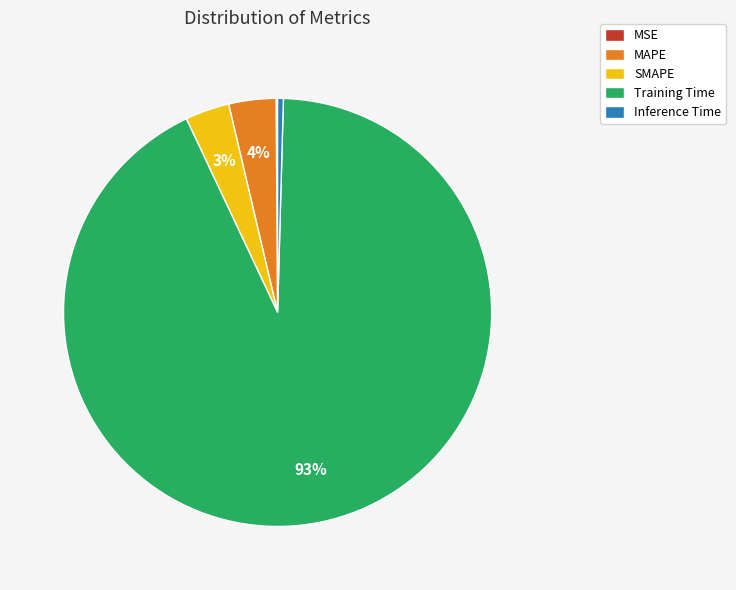

True or false: Inference Time accounts for 0% of the total.

True